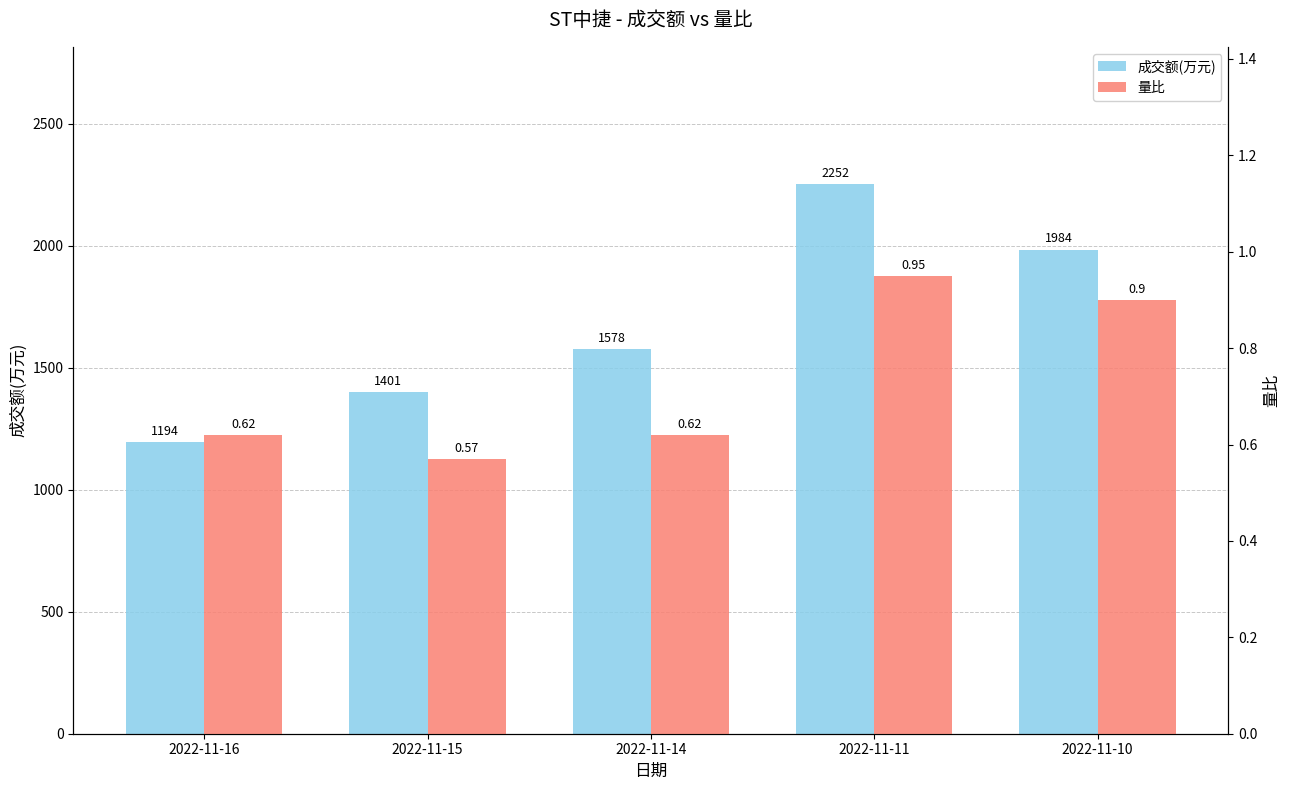

What is the value of the 量比 bar at the 3rd from the left?

0.6